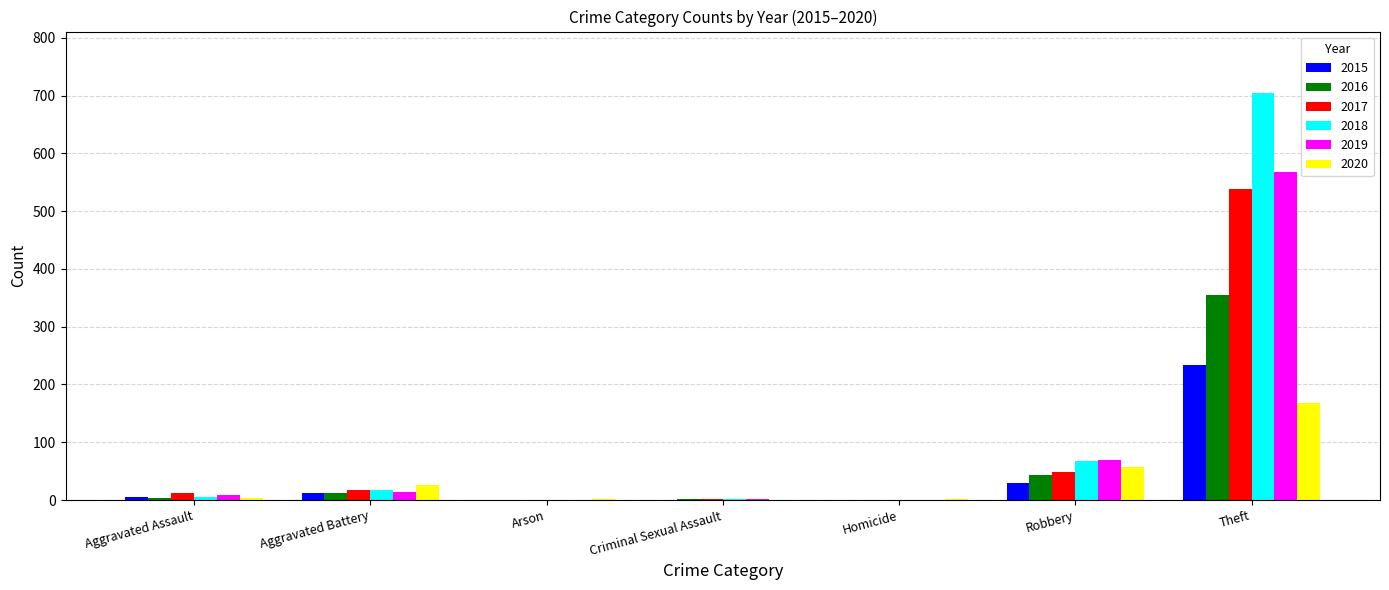

Are the bars grouped side by side (vs. stacked)?

Yes